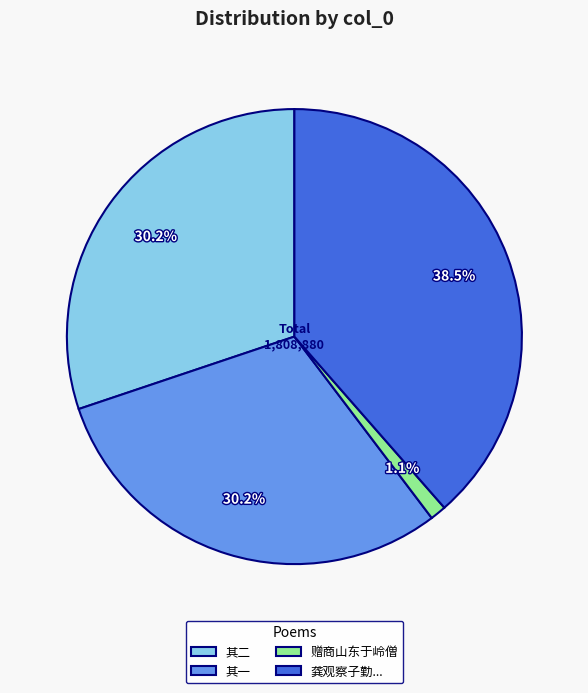

What is the largest slice in the pie chart?

龚观察子勤...